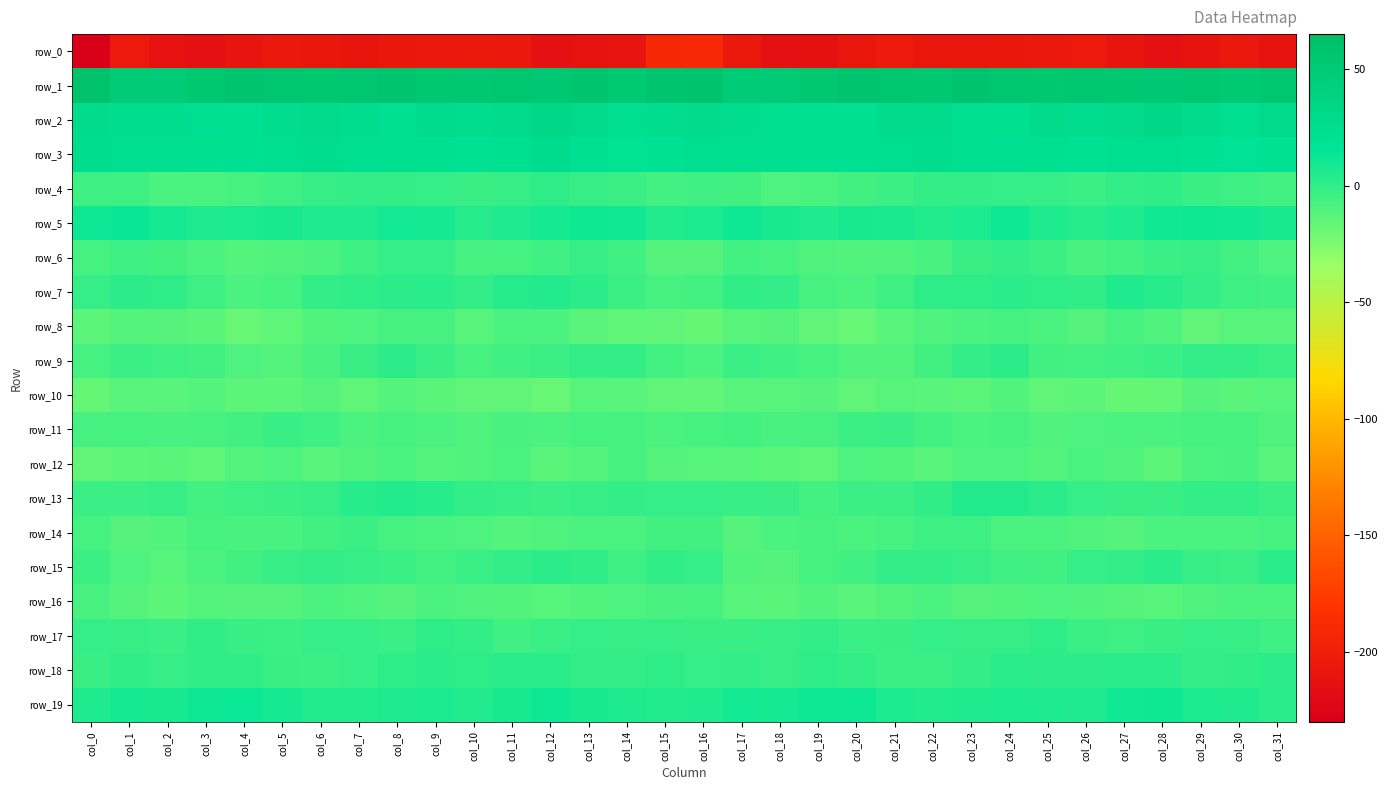

Which category has the lowest value in the row_2 series?

col_4